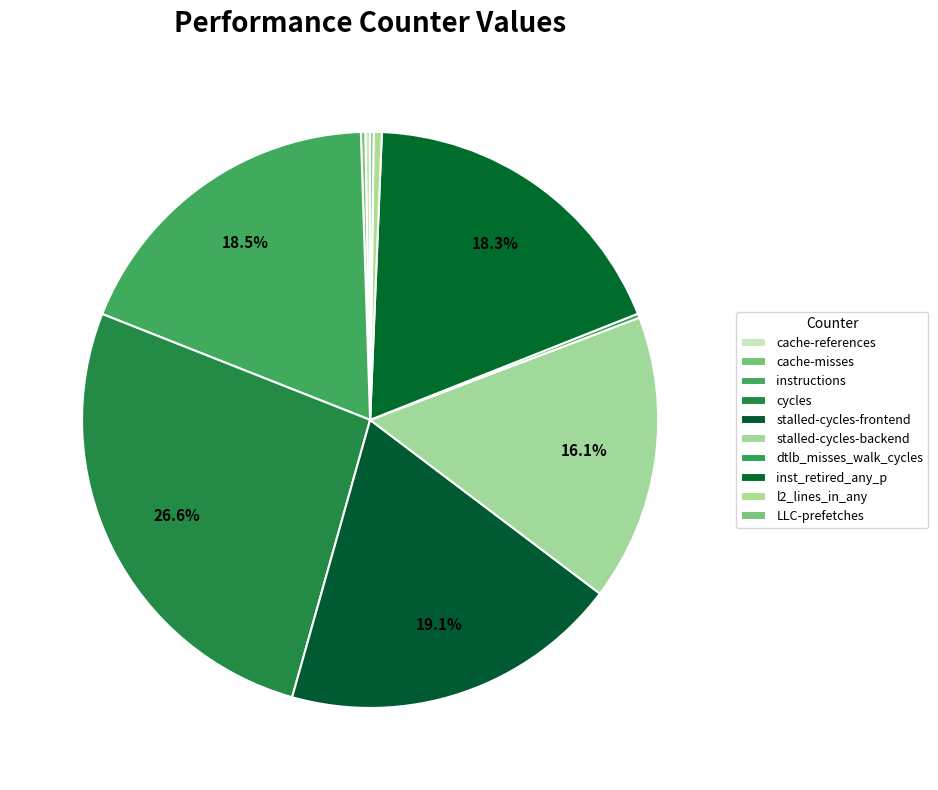

Approximately how many times larger is the value at inst_retired_any_p compared to cache-references?

68.5